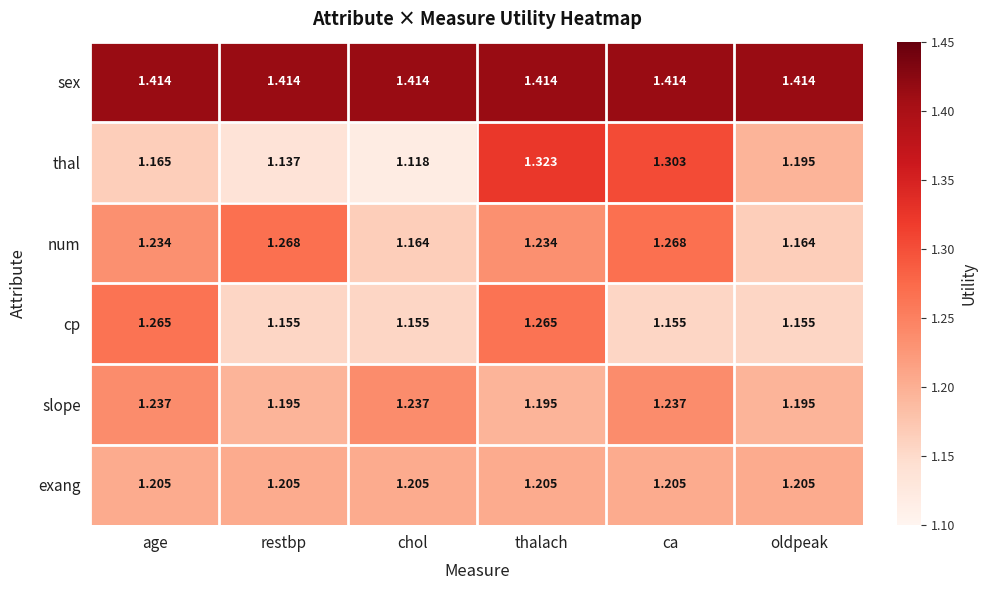

What is the spread (max minus min) of values at chol?

0.3